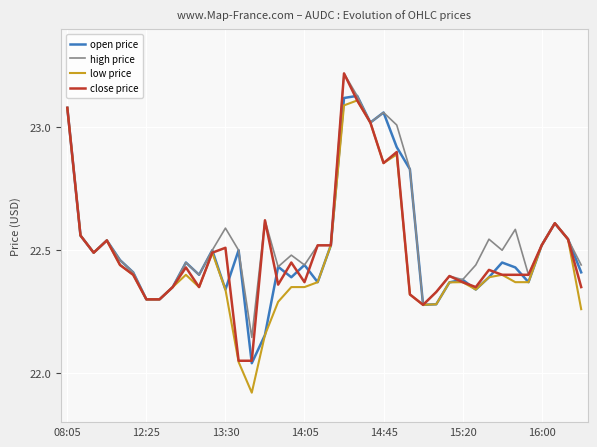

Does the chart display data point markers on the line(s)?

No